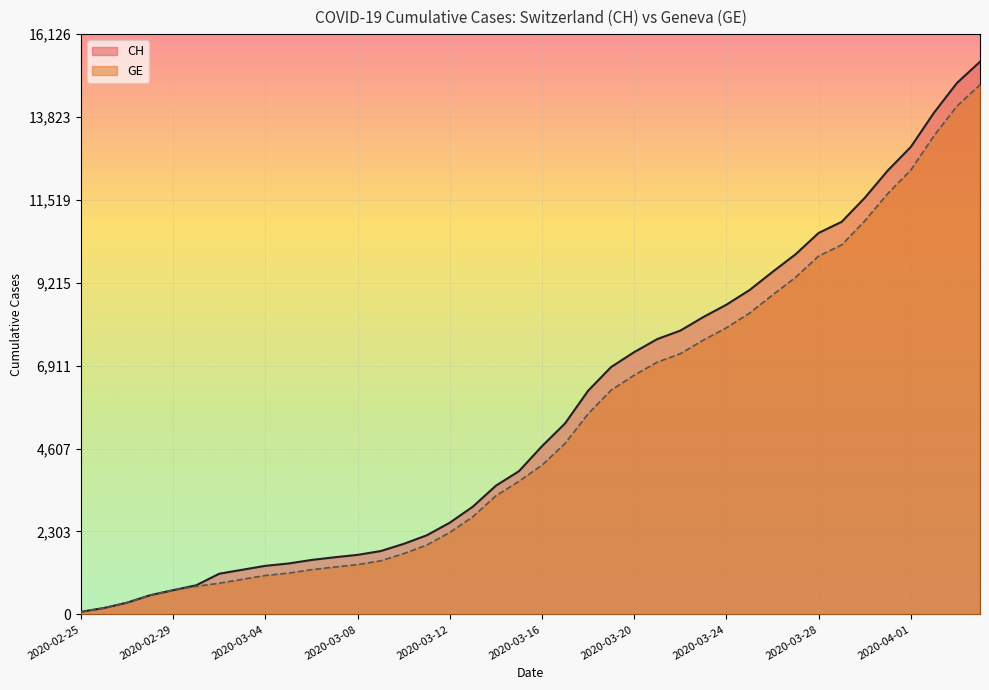

How many values in the CH series are below 4674?

20